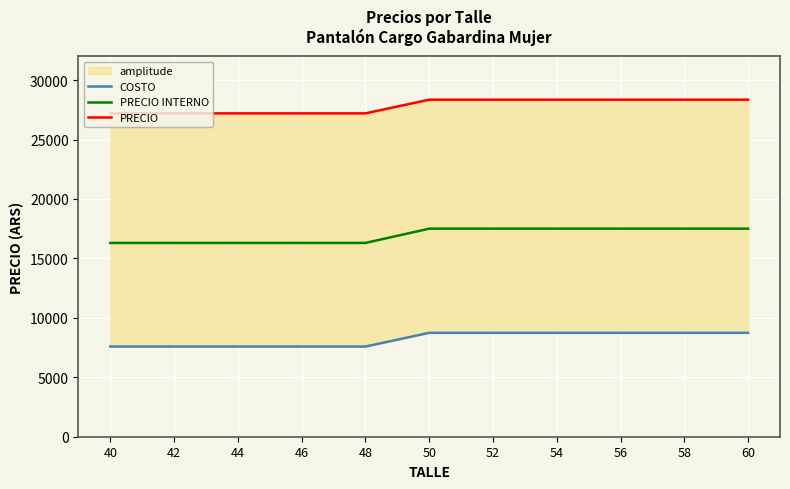

True or false: PRECIO INTERNO and PRECIO intersect in this chart.

False